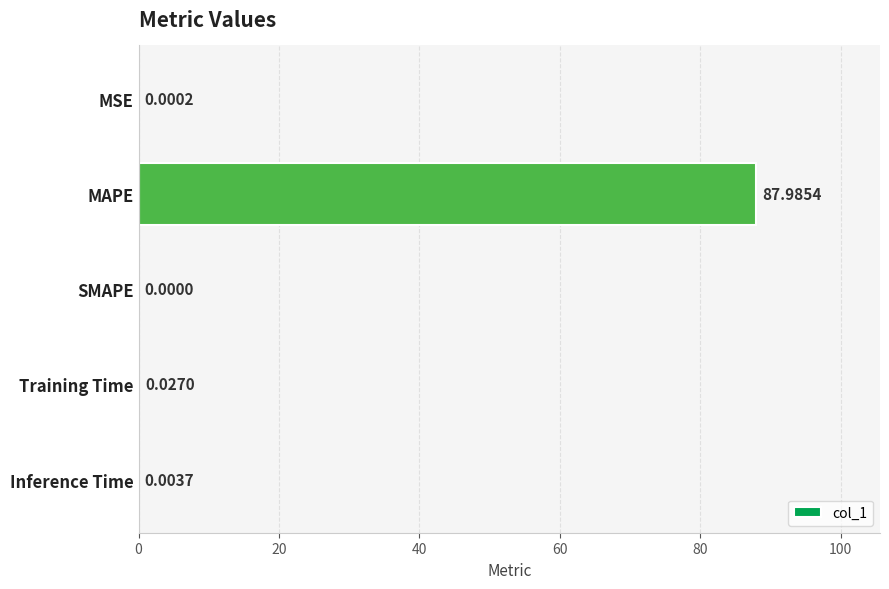

At which label is the value closest to 43?

Training Time